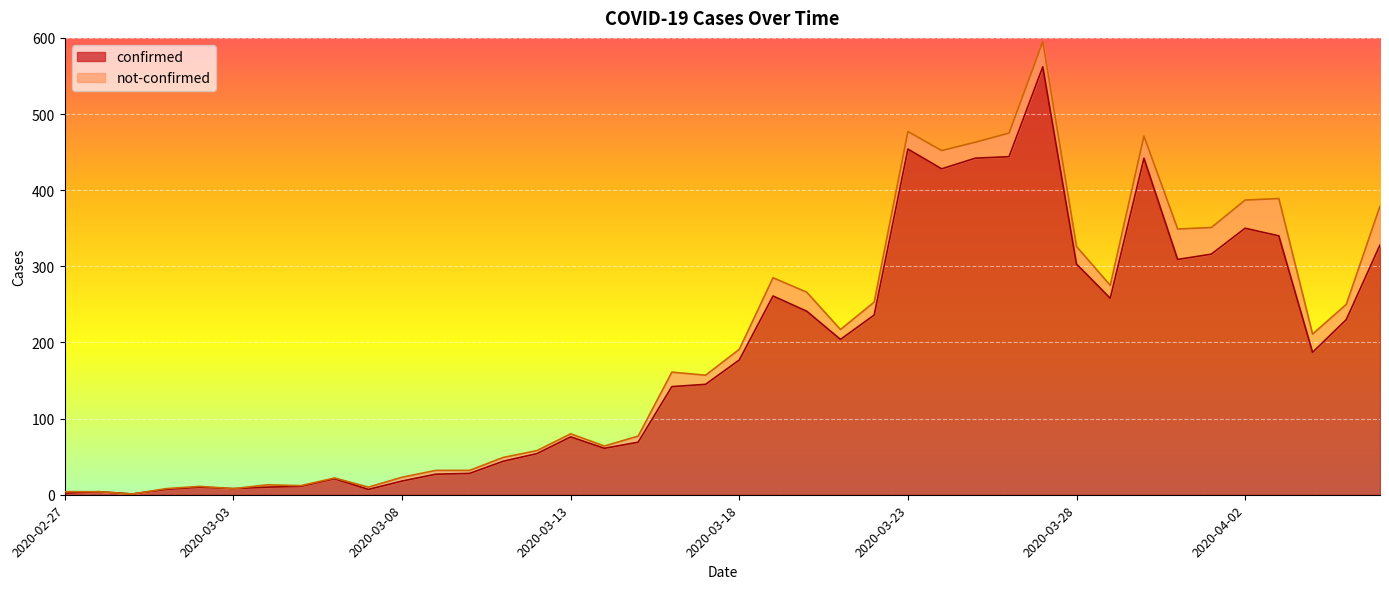

What is the label of the 9th point from the right?

2020-03-29